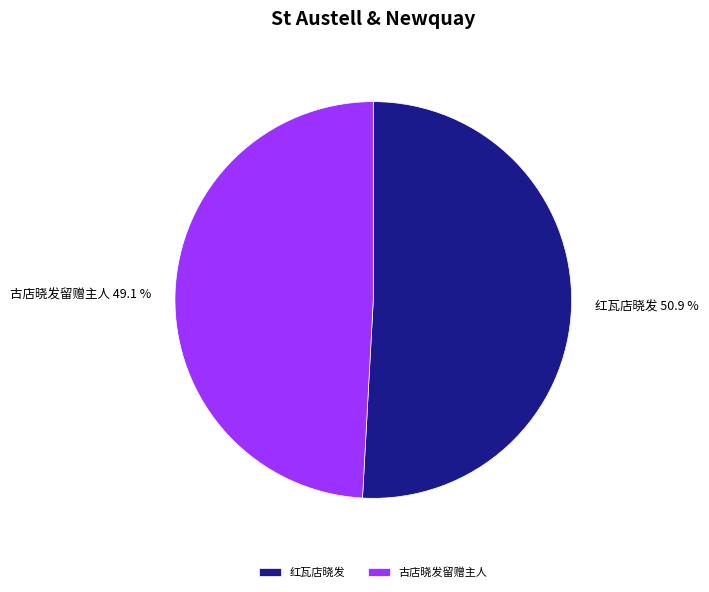

Combined, do 红瓦店晓发 and 古店晓发留赠主人 account for over 50%?

Yes